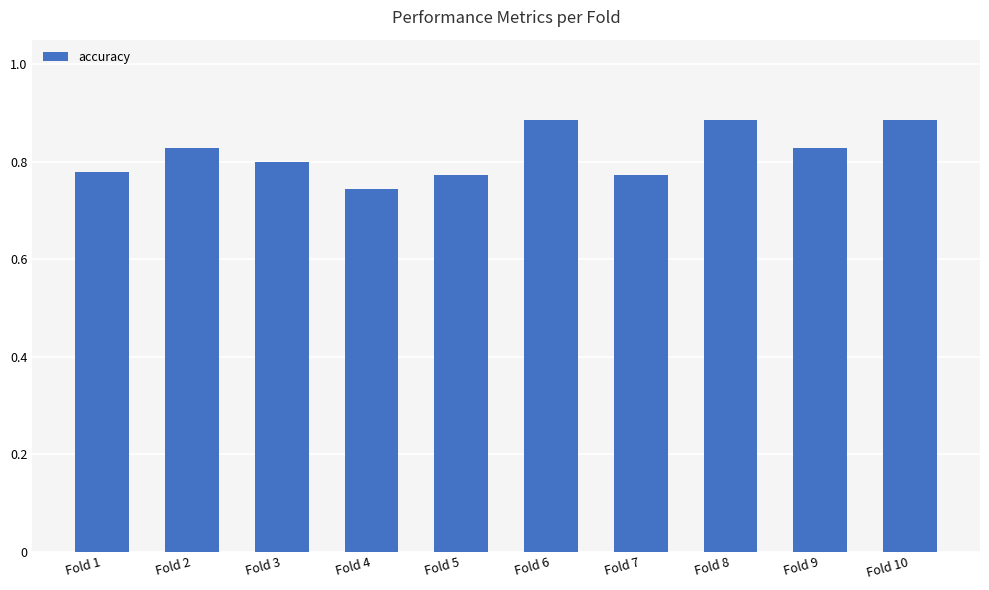

What is the sum of the values at Fold 6 and Fold 9?

1.7